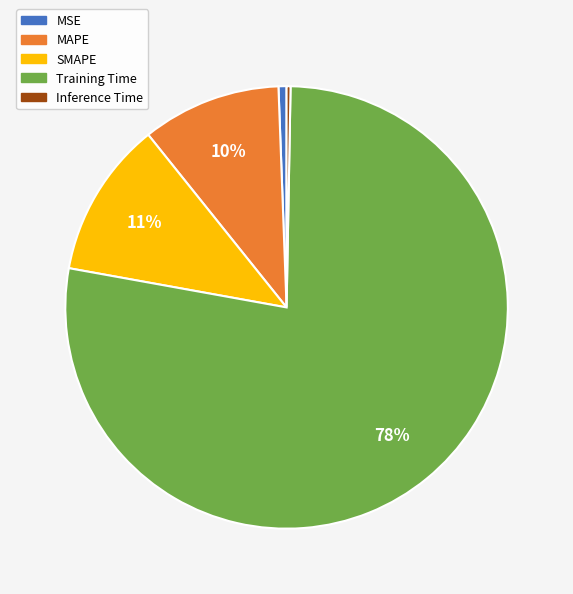

Combined, do MSE and Training Time account for over 50%?

Yes